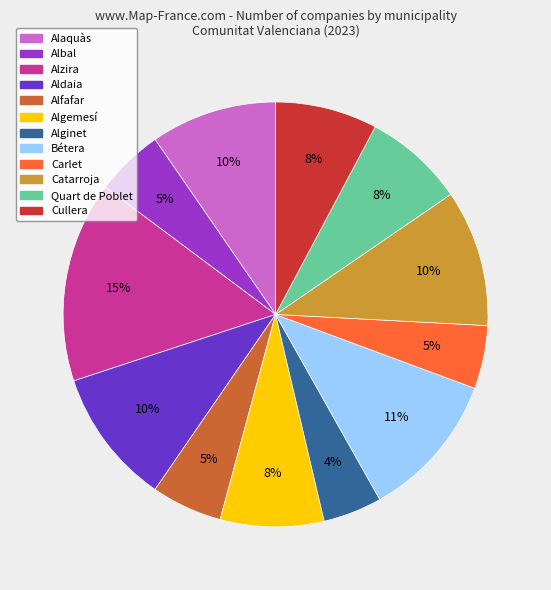

The Carlet slice represents 5% of the pie. True or false?

True